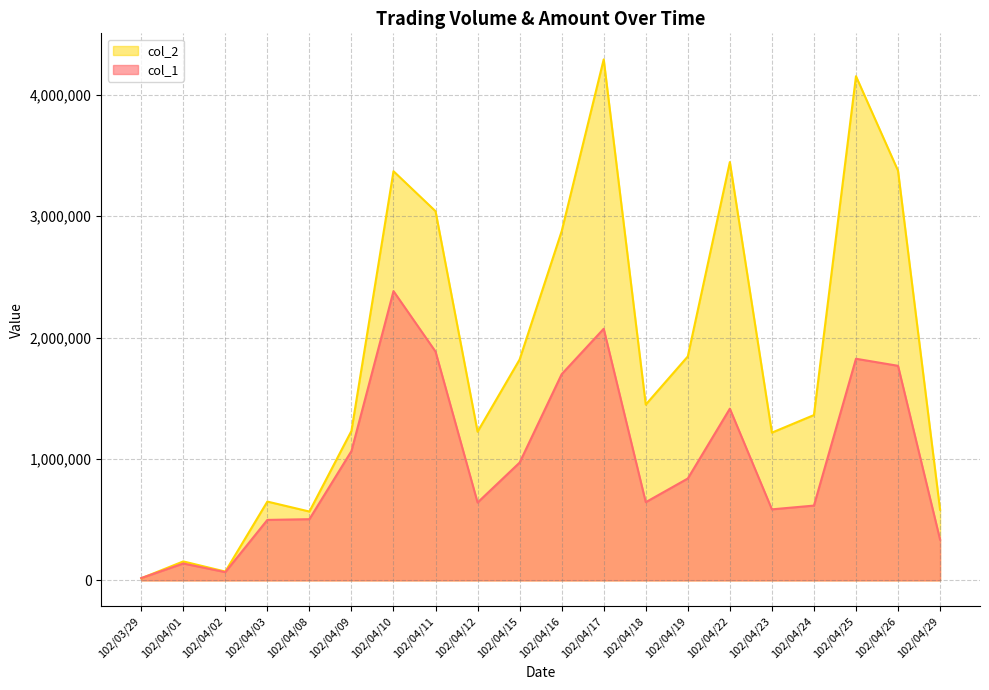

List the series in order of their peak value, highest first.

col_2, col_1